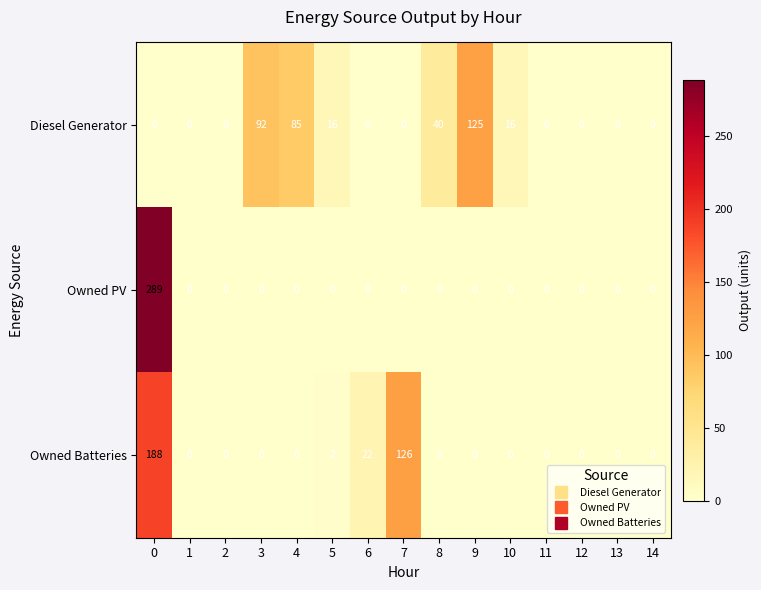

What is the difference between the highest and lowest values at 8?

40